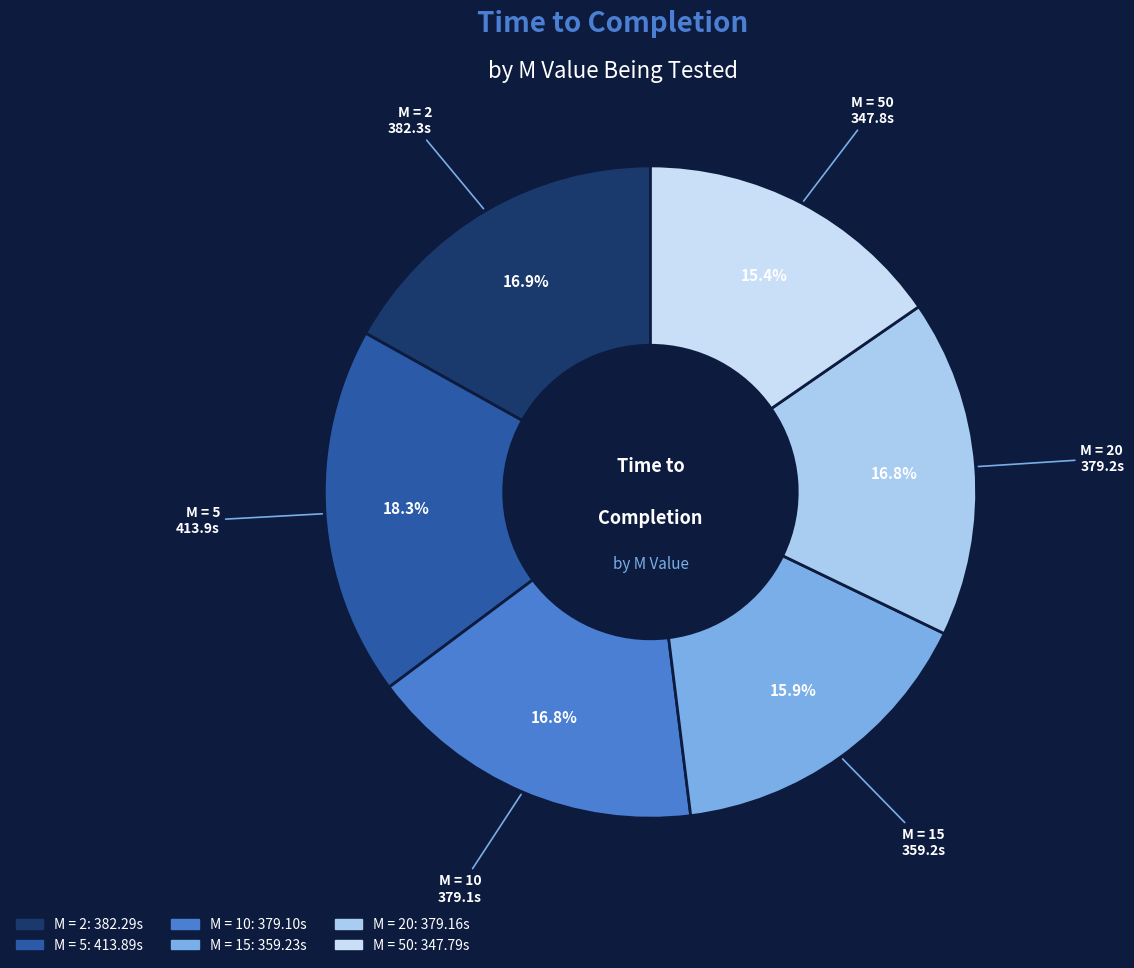

How many slices are in this pie chart?

6